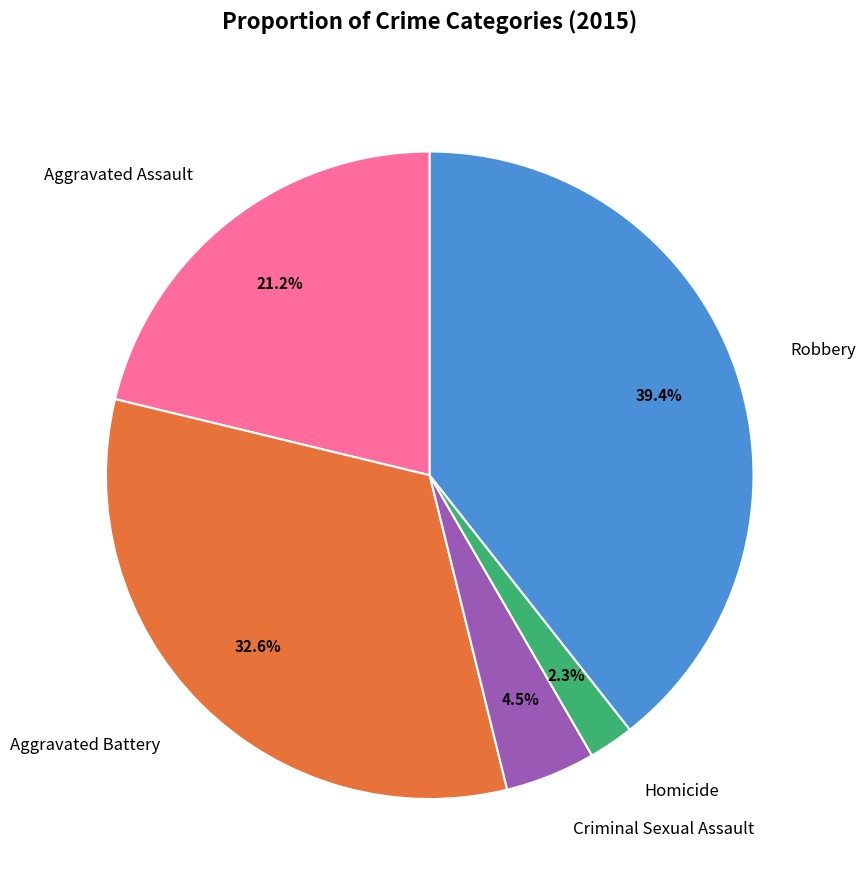

To the nearest percent, what is the difference between the largest and smallest slice percentages?

37%